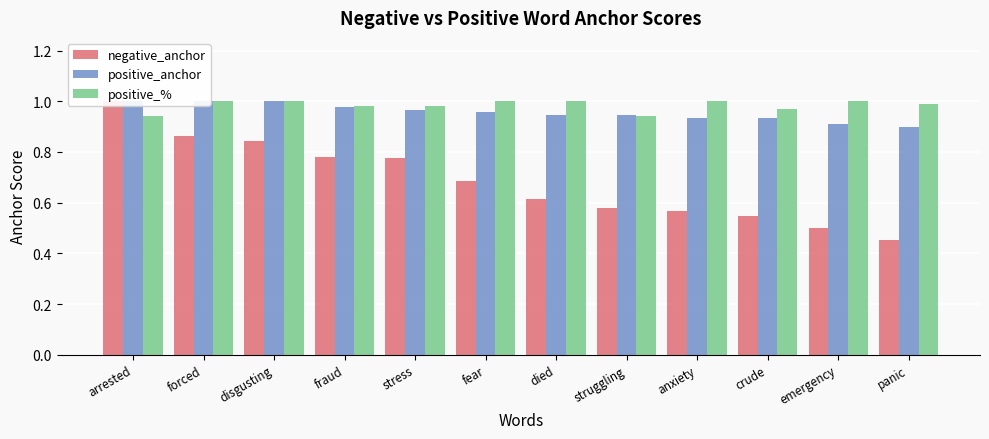

Is the value of positive_anchor at arrested greater than the value of negative_anchor at arrested?

No